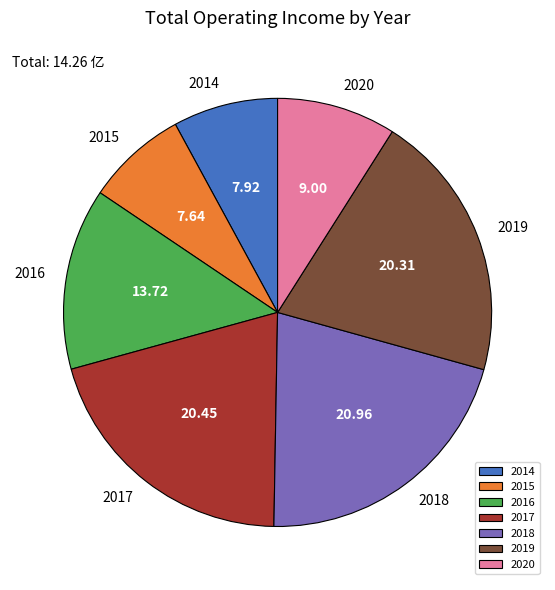

Is 2020 the majority of the pie?

No